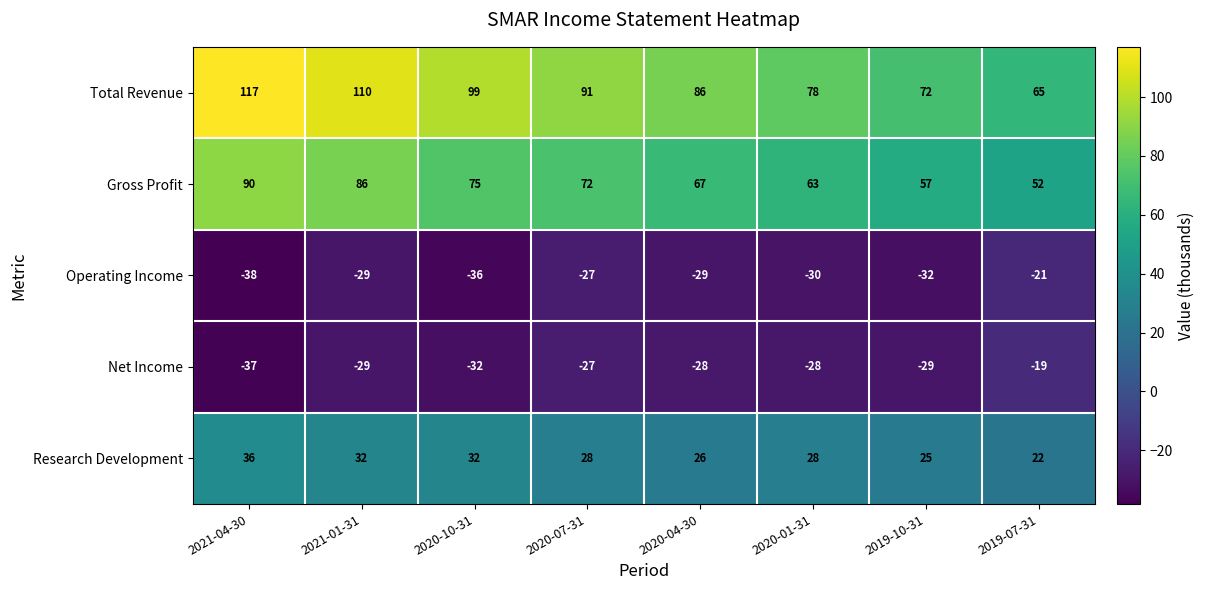

What is the lowest value of the Research Development series?

22